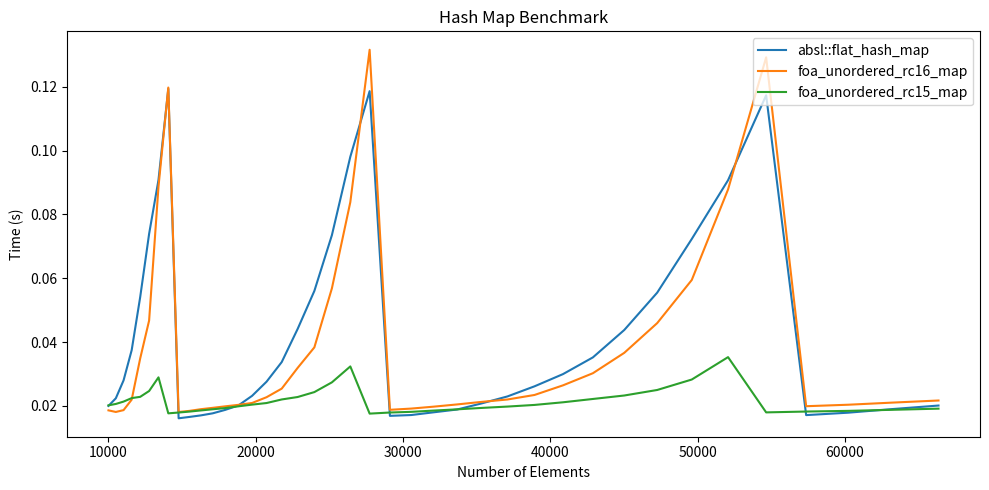

Which series has the largest range (max minus min)?

foa_unordered_rc16_map